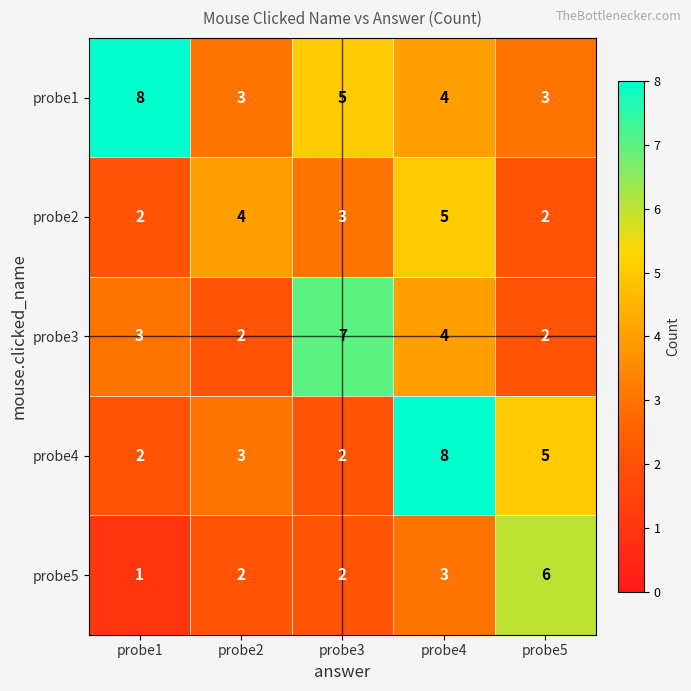

Which category has the lowest value in the probe5 series?

probe1